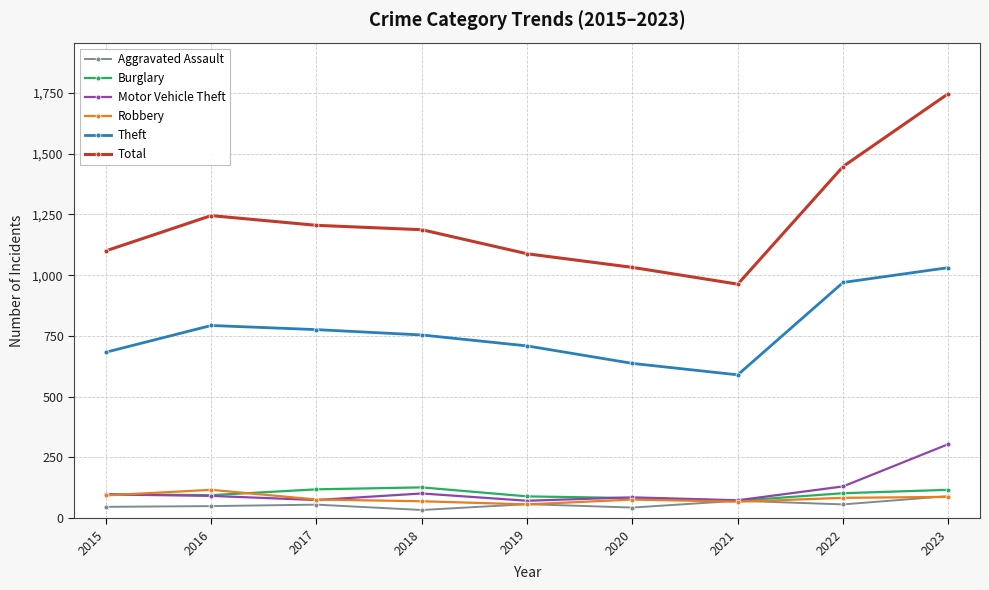

True or false: Total has more than 0 interior local peaks.

True